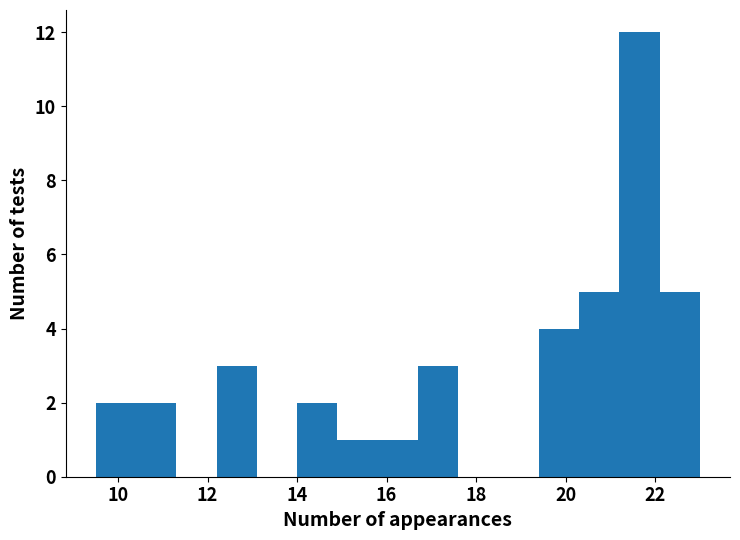

Over which range of the x-axis is the bar tallest?

21.2 to 22.1